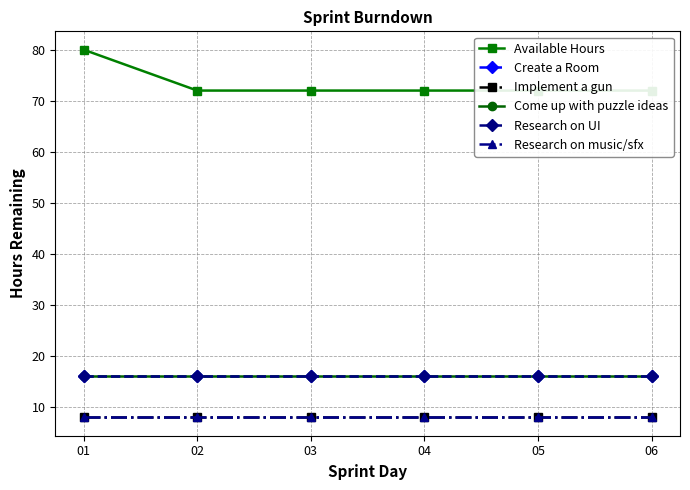

What is the spread (max minus min) of values at 01?

72